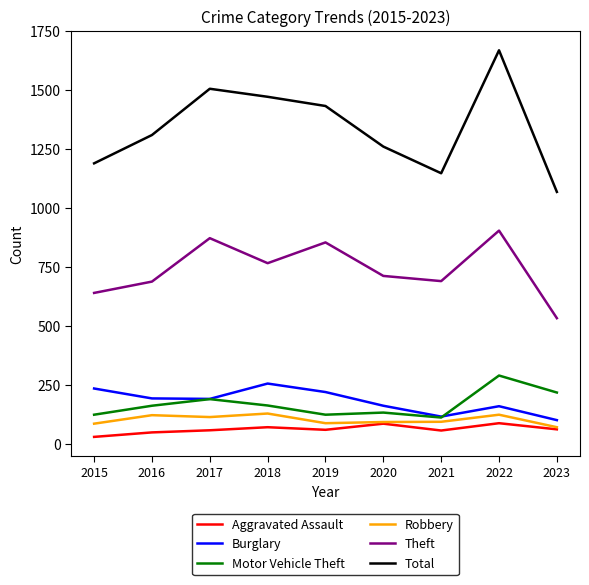

At how many categories does at least one series exceed 1048?

9